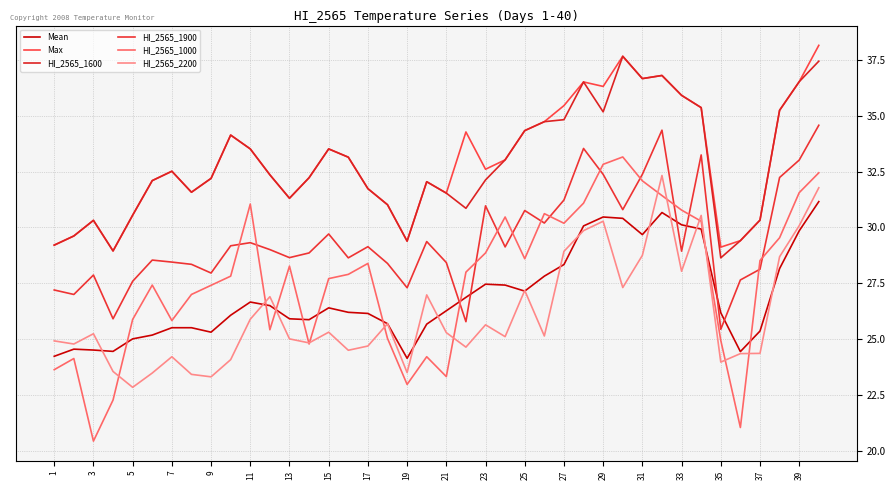

In Mean, how many points are higher than both neighbors (excluding endpoints)?

6